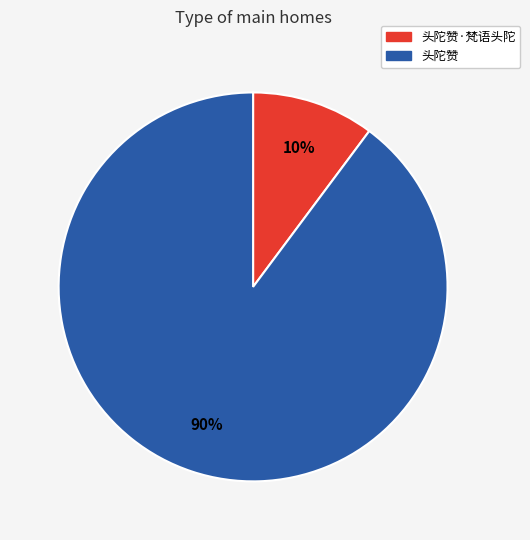

How many slices are in this pie chart?

2